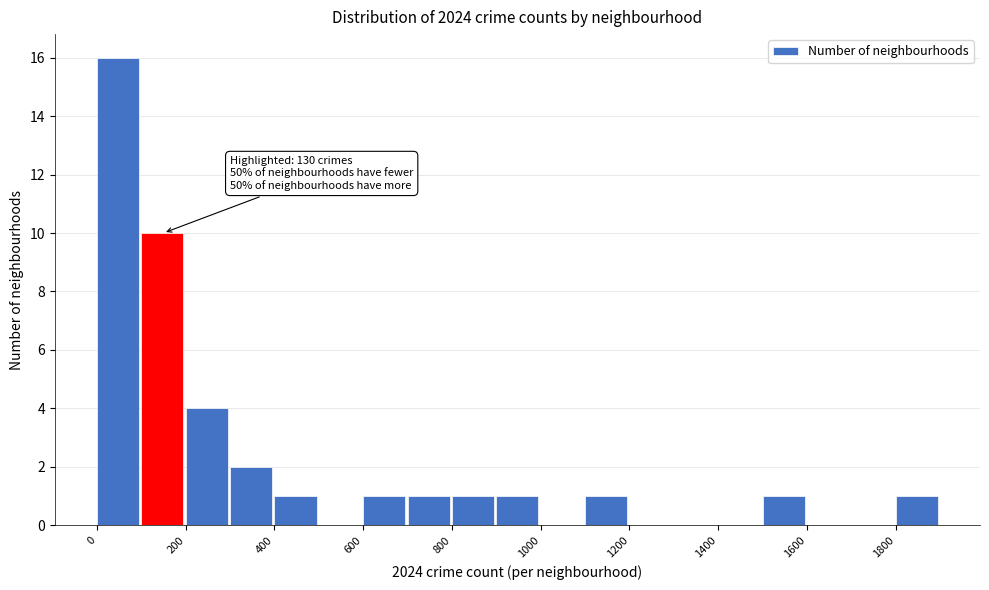

Which range on the x-axis has the tallest bar?

0 to 100